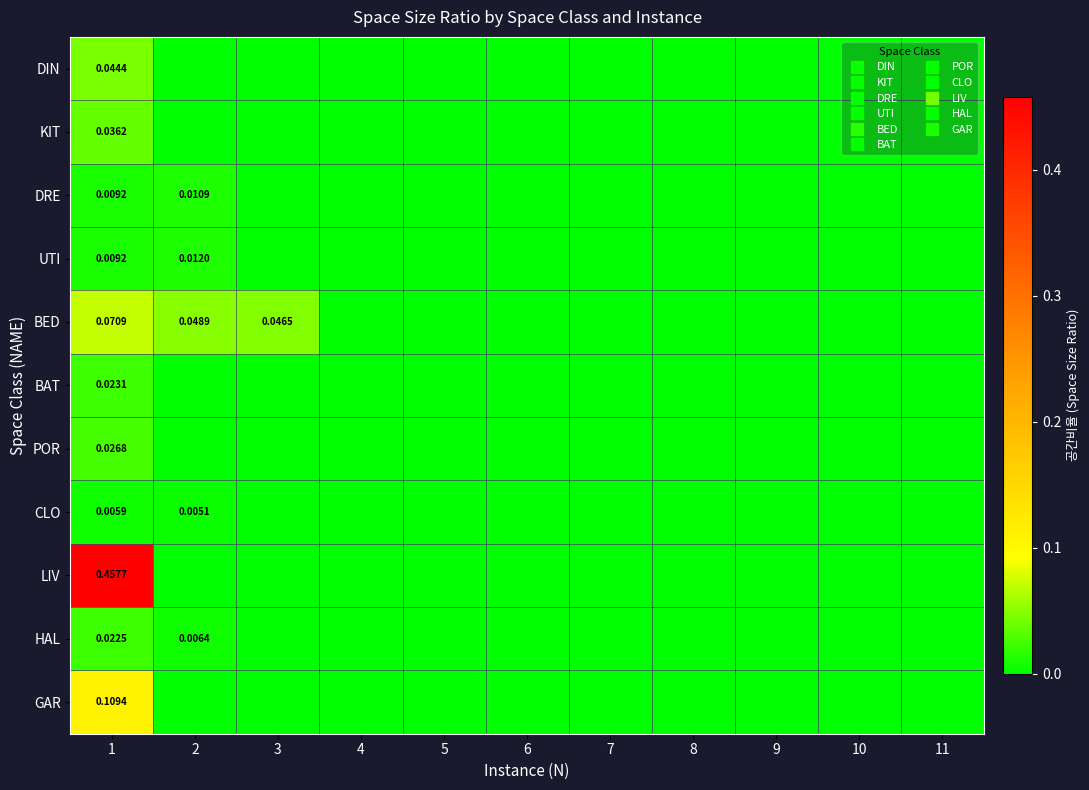

Count the number of data series in this chart.

11